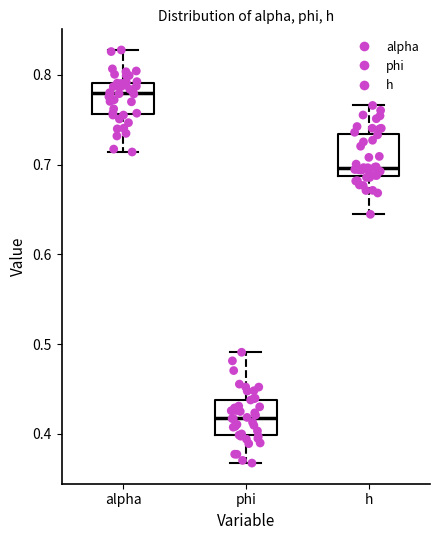

Which box's median line is the lowest?

phi